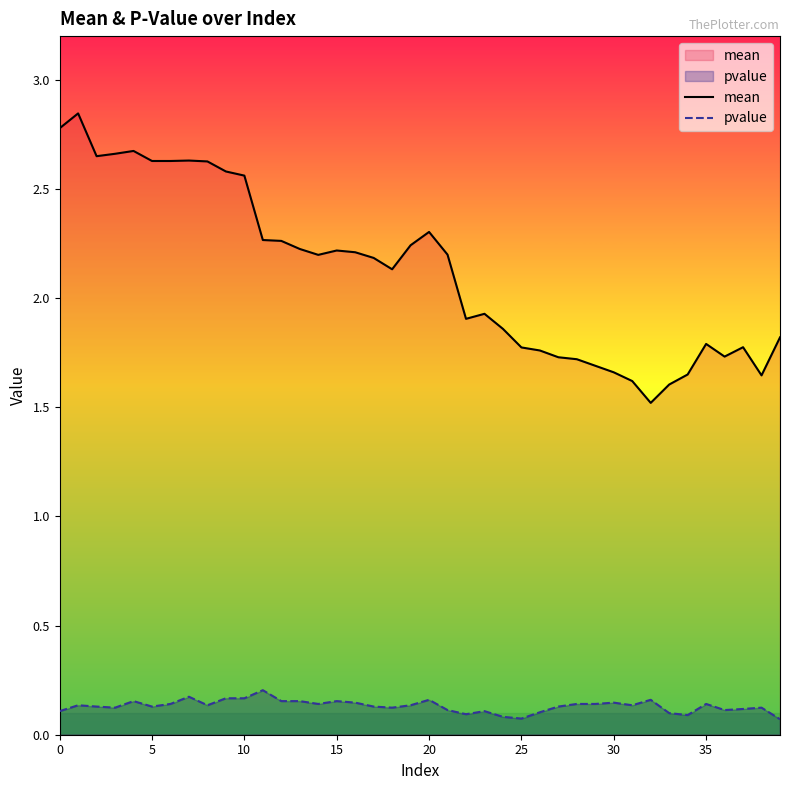

Which series has the largest range (max minus min)?

mean